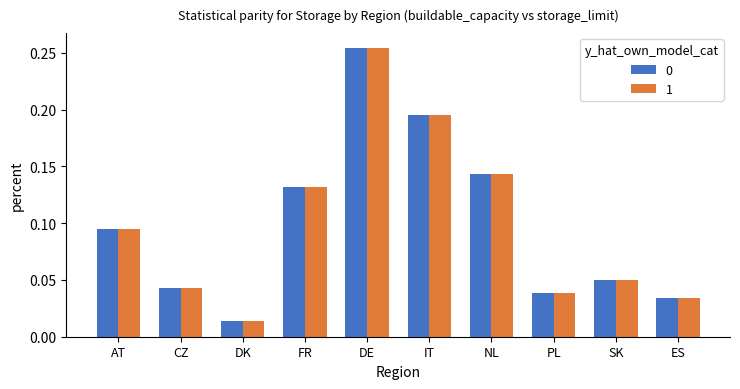

What is the sum of all 0 values?

1.0